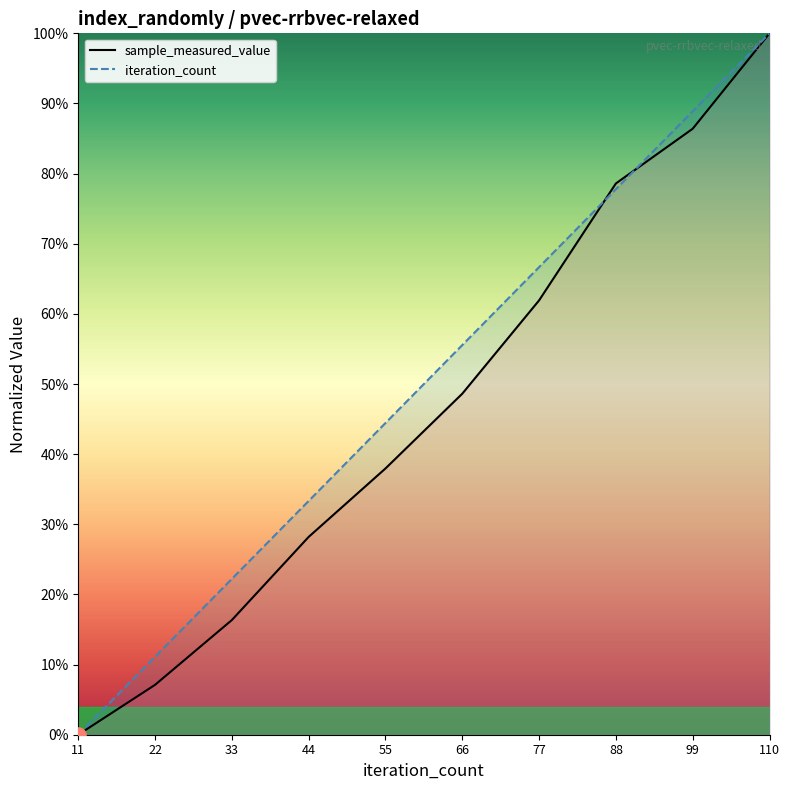

Which series has the largest Y range (max minus min)?

sample_measured_value